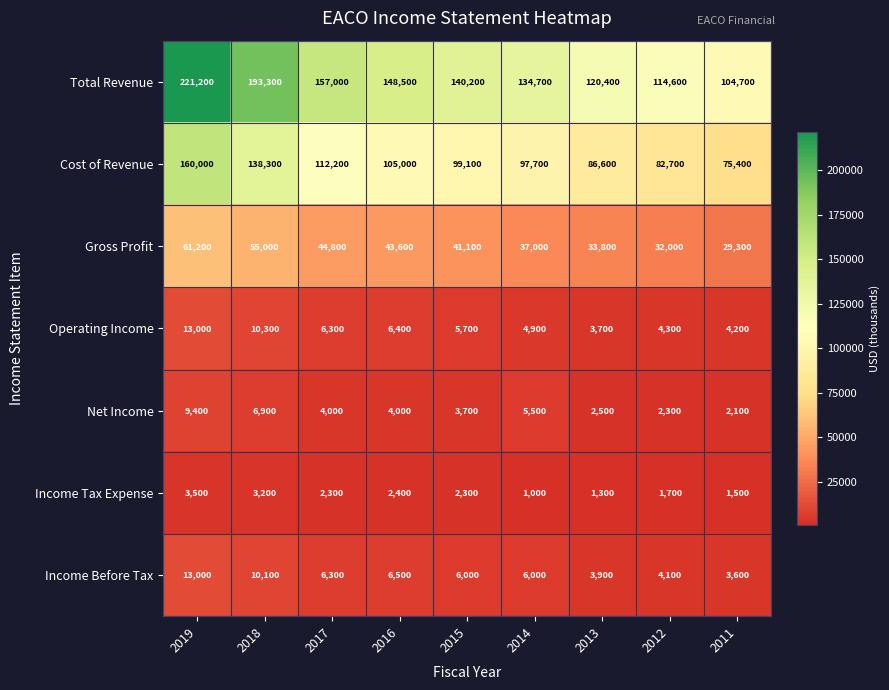

At which category is the sum across all series the highest?

2019